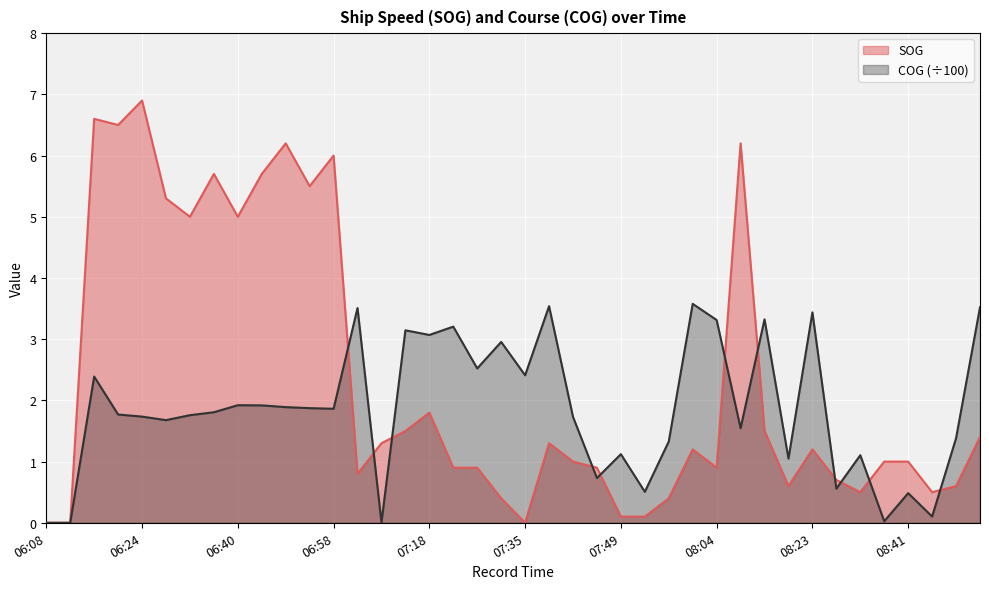

At which category does SOG reach its first local valley?

06:20